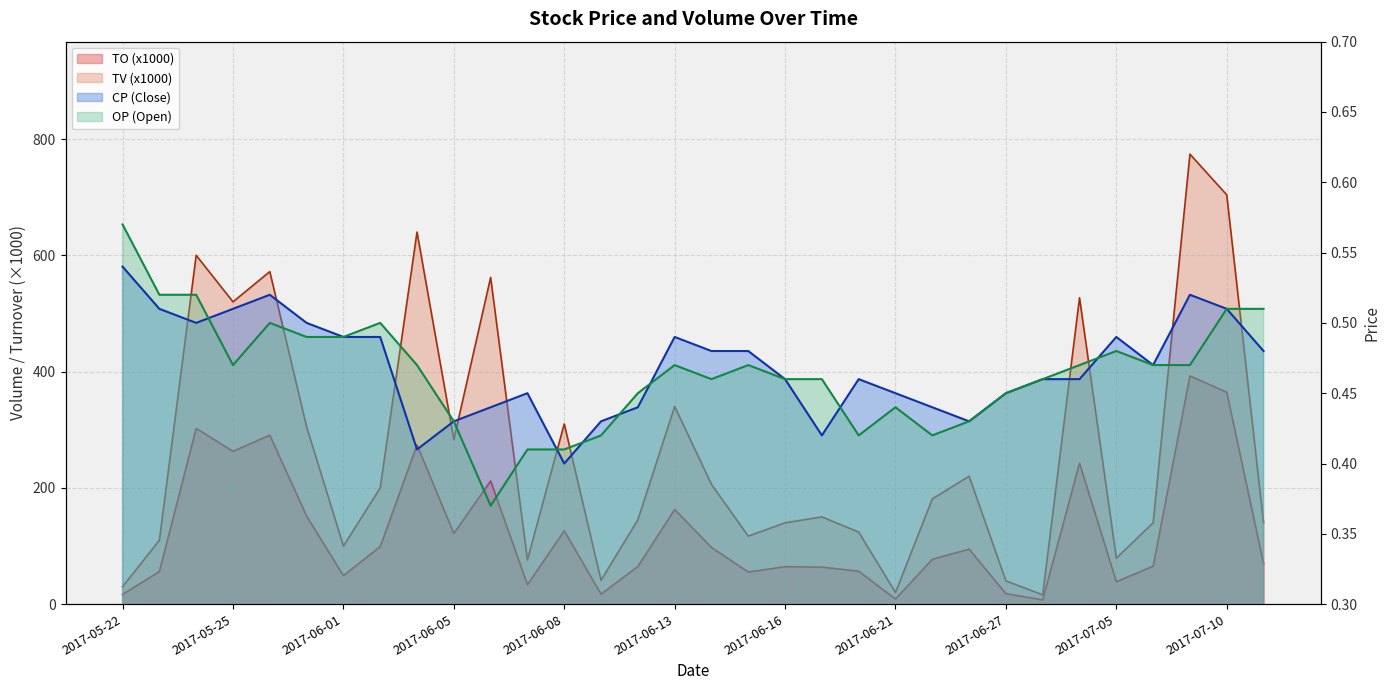

Does the chart have visible grid lines?

Yes